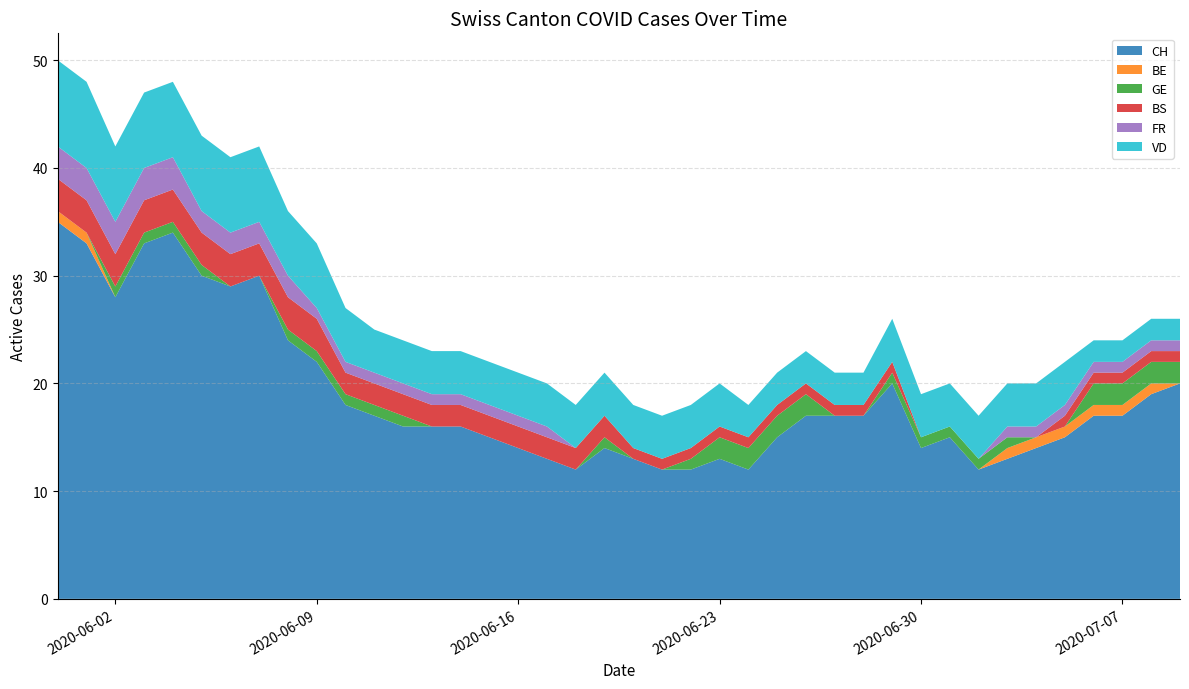

Reading left to right, transcribe all the data shown in this chart.

CH: 2020-05-31=35	2020-06-01=33	2020-06-02=28	2020-06-03=33	2020-06-04=34	2020-06-05=30	2020-06-06=29	2020-06-07=30	2020-06-08=24	2020-06-09=22	2020-06-10=18	2020-06-11=17	2020-06-12=16	2020-06-13=16	2020-06-14=16	2020-06-15=15	2020-06-16=14	2020-06-17=13	2020-06-18=12	2020-06-19=14	2020-06-20=13	2020-06-21=12	2020-06-22=12	2020-06-23=13	2020-06-24=12	2020-06-25=15	2020-06-26=17	2020-06-27=17	2020-06-28=17	2020-06-29=20	2020-06-30=14	2020-07-01=15	2020-07-02=12	2020-07-03=13	2020-07-04=14	2020-07-05=15	2020-07-06=17	2020-07-07=17	2020-07-08=19	2020-07-09=20
BE: 2020-05-31=1	2020-06-01=1	2020-06-02=0	2020-06-03=0	2020-06-04=0	2020-06-05=0	2020-06-06=0	2020-06-07=0	2020-06-08=0	2020-06-09=0	2020-06-10=0	2020-06-11=0	2020-06-12=0	2020-06-13=0	2020-06-14=0	2020-06-15=0	2020-06-16=0	2020-06-17=0	2020-06-18=0	2020-06-19=0	2020-06-20=0	2020-06-21=0	2020-06-22=0	2020-06-23=0	2020-06-24=0	2020-06-25=0	2020-06-26=0	2020-06-27=0	2020-06-28=0	2020-06-29=0	2020-06-30=0	2020-07-01=0	2020-07-02=0	2020-07-03=1	2020-07-04=1	2020-07-05=1	2020-07-06=1	2020-07-07=1	2020-07-08=1	2020-07-09=0
GE: 2020-05-31=0	2020-06-01=0	2020-06-02=1	2020-06-03=1	2020-06-04=1	2020-06-05=1	2020-06-06=0	2020-06-07=0	2020-06-08=1	2020-06-09=1	2020-06-10=1	2020-06-11=1	2020-06-12=1	2020-06-13=0	2020-06-14=0	2020-06-15=0	2020-06-16=0	2020-06-17=0	2020-06-18=0	2020-06-19=1	2020-06-20=0	2020-06-21=0	2020-06-22=1	2020-06-23=2	2020-06-24=2	2020-06-25=2	2020-06-26=2	2020-06-27=0	2020-06-28=0	2020-06-29=1	2020-06-30=1	2020-07-01=1	2020-07-02=1	2020-07-03=1	2020-07-04=0	2020-07-05=0	2020-07-06=2	2020-07-07=2	2020-07-08=2	2020-07-09=2
BS: 2020-05-31=3	2020-06-01=3	2020-06-02=3	2020-06-03=3	2020-06-04=3	2020-06-05=3	2020-06-06=3	2020-06-07=3	2020-06-08=3	2020-06-09=3	2020-06-10=2	2020-06-11=2	2020-06-12=2	2020-06-13=2	2020-06-14=2	2020-06-15=2	2020-06-16=2	2020-06-17=2	2020-06-18=2	2020-06-19=2	2020-06-20=1	2020-06-21=1	2020-06-22=1	2020-06-23=1	2020-06-24=1	2020-06-25=1	2020-06-26=1	2020-06-27=1	2020-06-28=1	2020-06-29=1	2020-06-30=0	2020-07-01=0	2020-07-02=0	2020-07-03=0	2020-07-04=0	2020-07-05=1	2020-07-06=1	2020-07-07=1	2020-07-08=1	2020-07-09=1
FR: 2020-05-31=3	2020-06-01=3	2020-06-02=3	2020-06-03=3	2020-06-04=3	2020-06-05=2	2020-06-06=2	2020-06-07=2	2020-06-08=2	2020-06-09=1	2020-06-10=1	2020-06-11=1	2020-06-12=1	2020-06-13=1	2020-06-14=1	2020-06-15=1	2020-06-16=1	2020-06-17=1	2020-06-18=0	2020-06-19=0	2020-06-20=0	2020-06-21=0	2020-06-22=0	2020-06-23=0	2020-06-24=0	2020-06-25=0	2020-06-26=0	2020-06-27=0	2020-06-28=0	2020-06-29=0	2020-06-30=0	2020-07-01=0	2020-07-02=0	2020-07-03=1	2020-07-04=1	2020-07-05=1	2020-07-06=1	2020-07-07=1	2020-07-08=1	2020-07-09=1
VD: 2020-05-31=8	2020-06-01=8	2020-06-02=7	2020-06-03=7	2020-06-04=7	2020-06-05=7	2020-06-06=7	2020-06-07=7	2020-06-08=6	2020-06-09=6	2020-06-10=5	2020-06-11=4	2020-06-12=4	2020-06-13=4	2020-06-14=4	2020-06-15=4	2020-06-16=4	2020-06-17=4	2020-06-18=4	2020-06-19=4	2020-06-20=4	2020-06-21=4	2020-06-22=4	2020-06-23=4	2020-06-24=3	2020-06-25=3	2020-06-26=3	2020-06-27=3	2020-06-28=3	2020-06-29=4	2020-06-30=4	2020-07-01=4	2020-07-02=4	2020-07-03=4	2020-07-04=4	2020-07-05=4	2020-07-06=2	2020-07-07=2	2020-07-08=2	2020-07-09=2